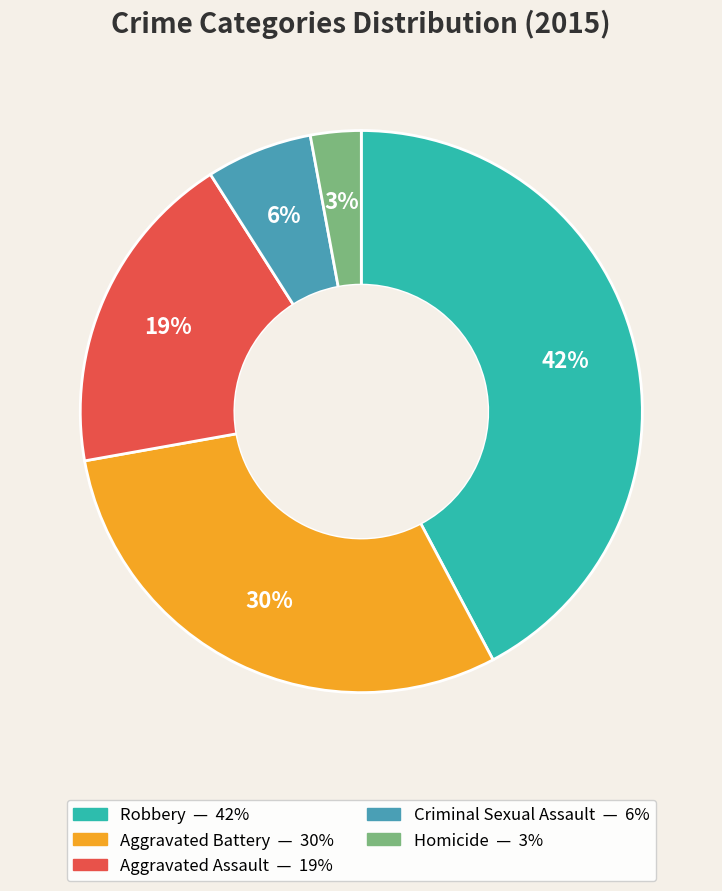

Rank the categories by value from lowest to highest.

Homicide, Criminal Sexual Assault, Aggravated Assault, Aggravated Battery, Robbery